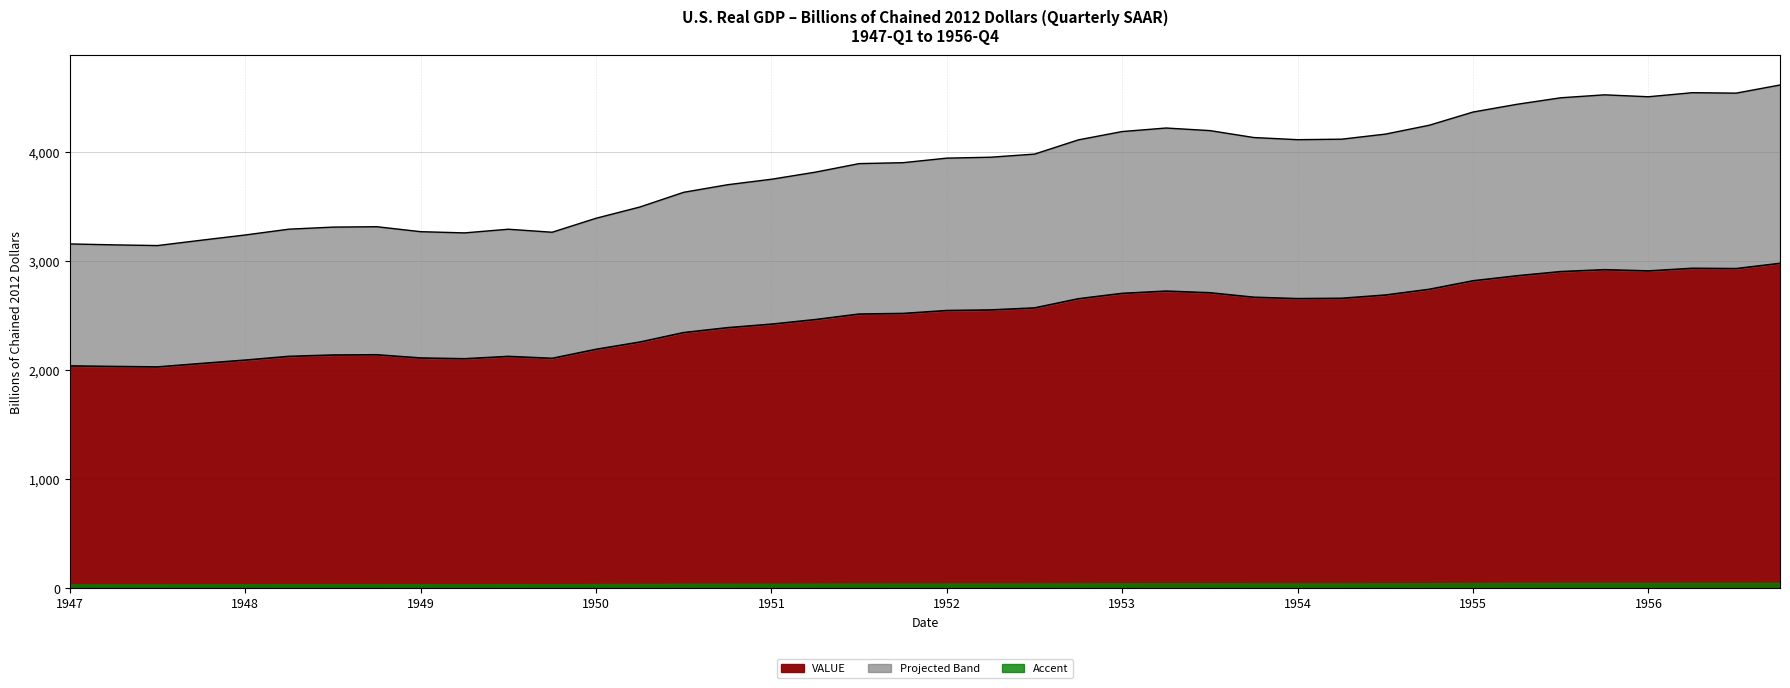

What is the maximum value for VALUE?

2975.2